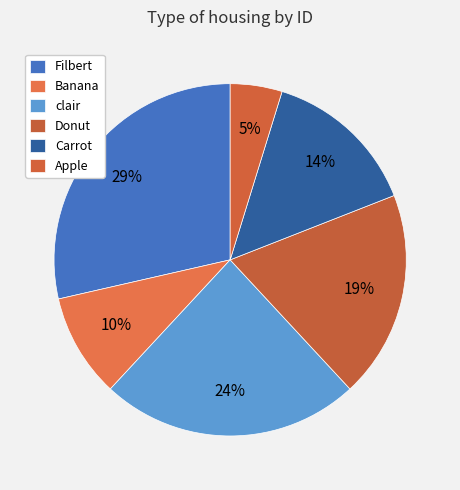

Does Banana represent more than half of the total?

No